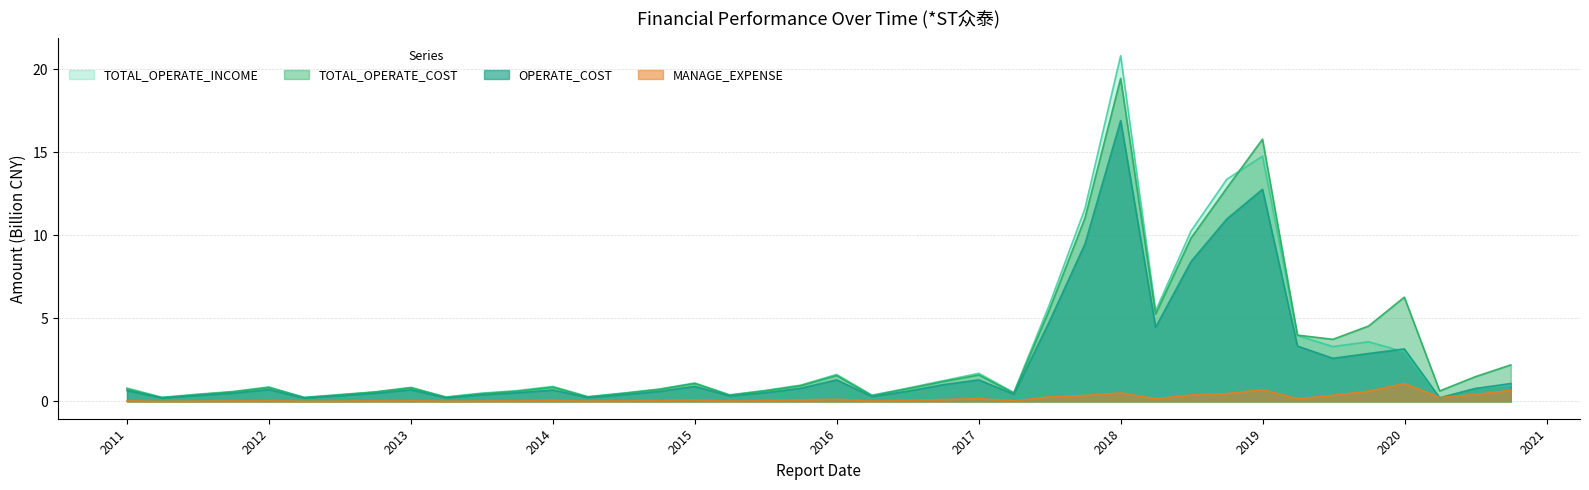

Count the number of categories in the chart.

40